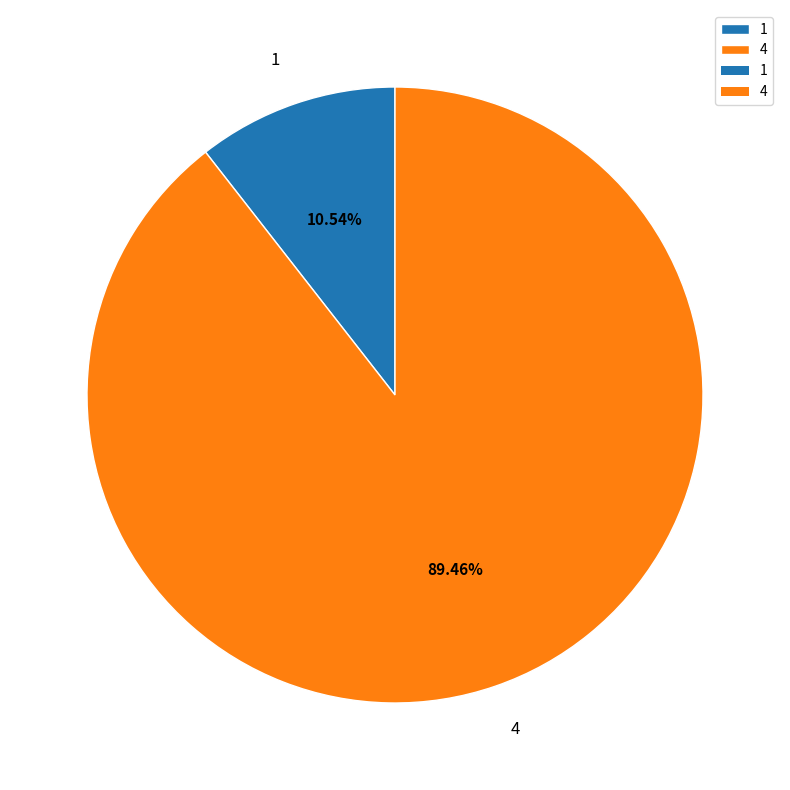

To the nearest percent, what is the difference between the largest and smallest slice percentages?

79%